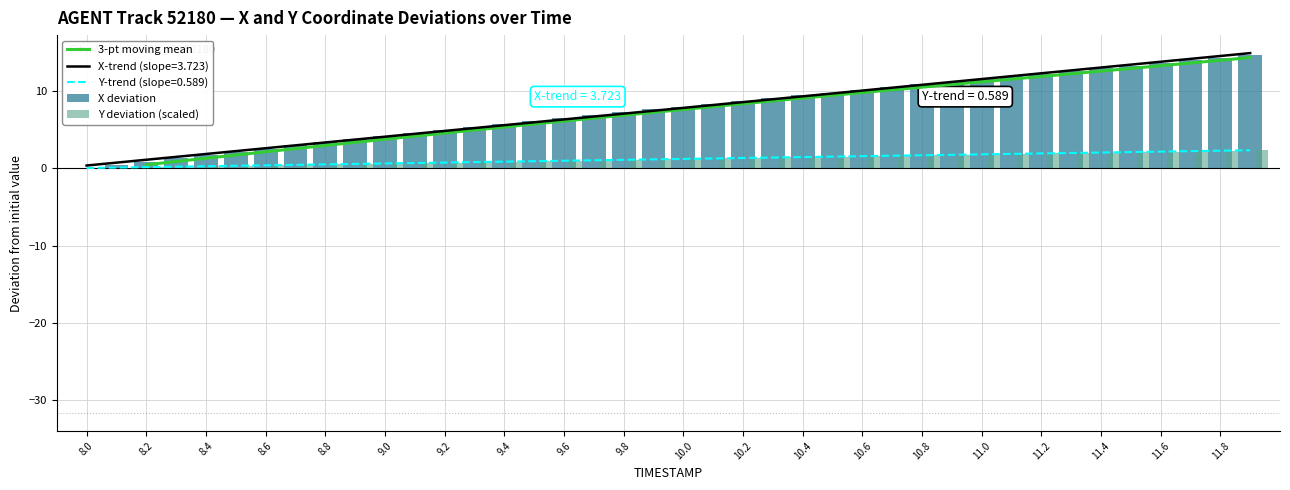

What is the maximum value for Y deviation (scaled)?

2.3